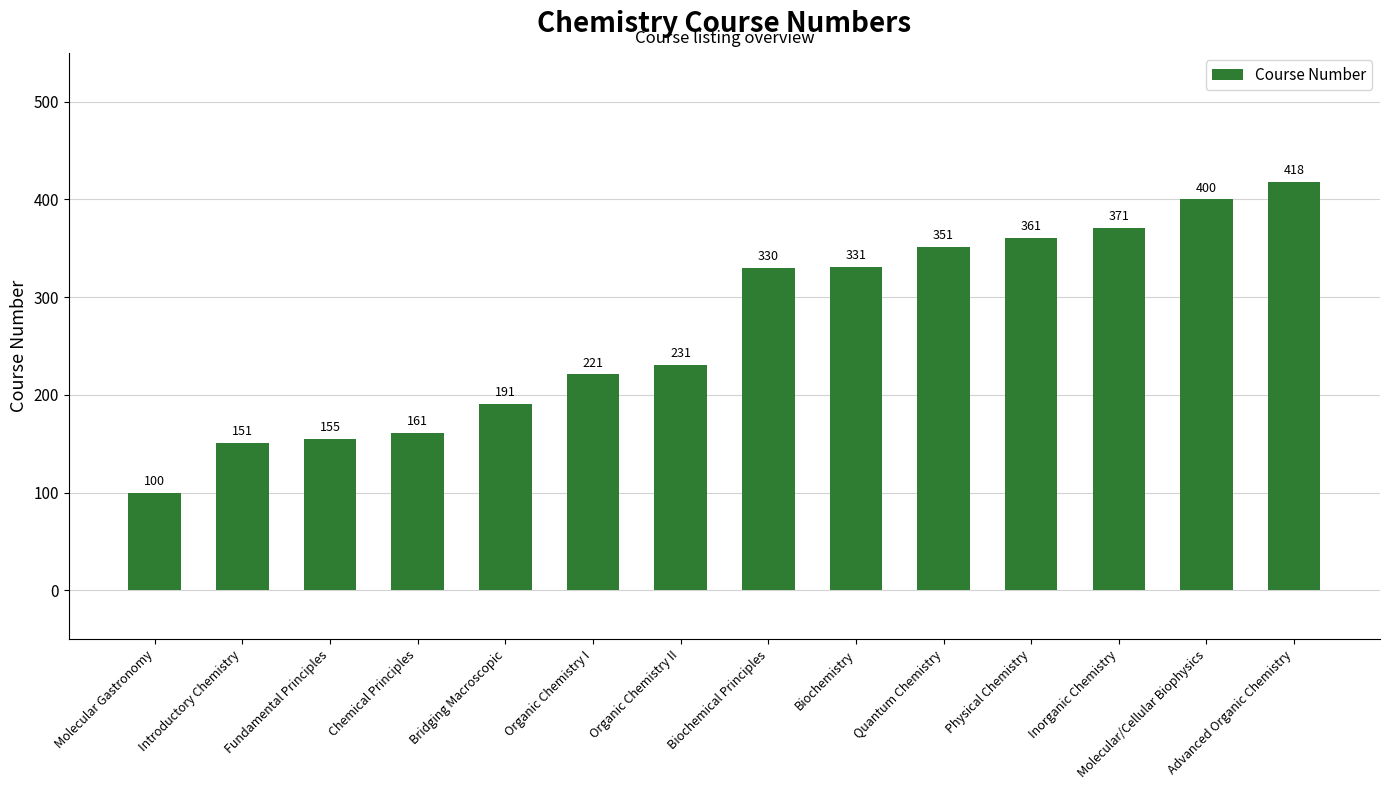

Read the value at Molecular Gastronomy, to the nearest 50.

100